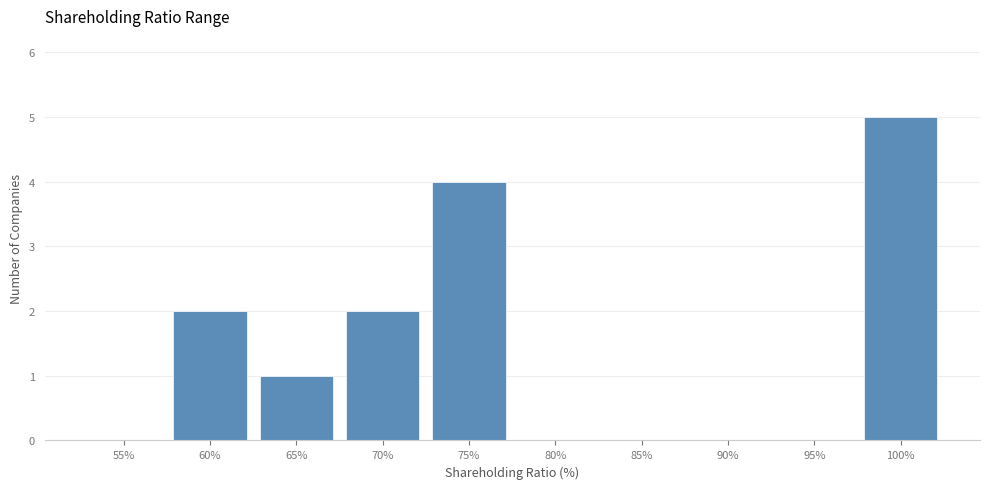

Reading left to right, transcribe all the data shown in this chart.

55%=0	60%=2	65%=1	70%=2	75%=4	80%=0	85%=0	90%=0	95%=0	100%=5